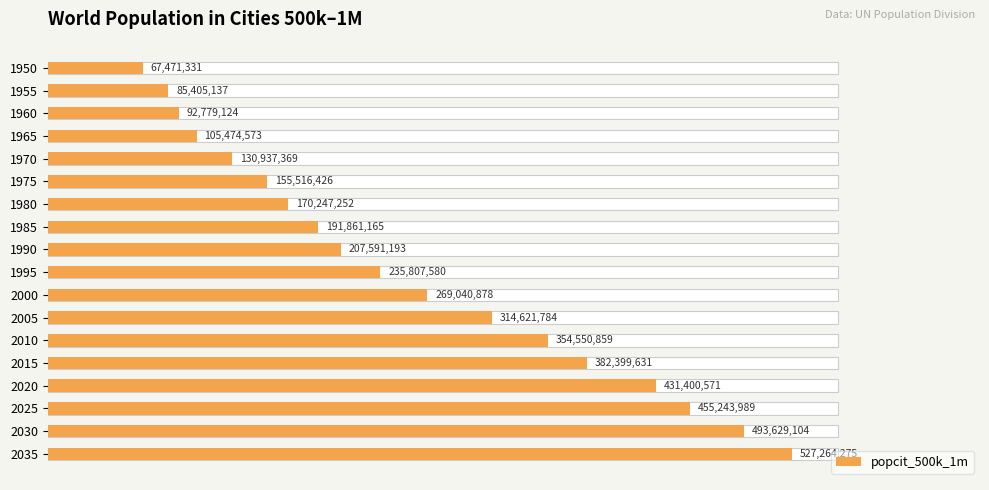

What is the change in value from 1960 to 1970?

+38158245